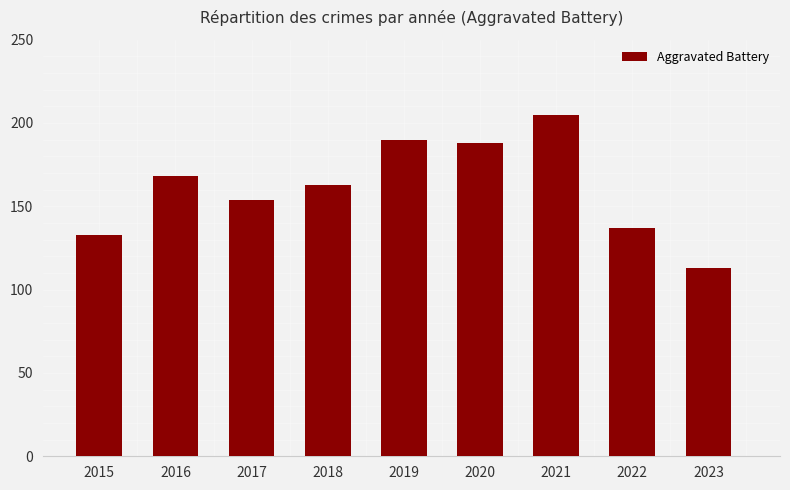

What is the approximate value at 2015?

133